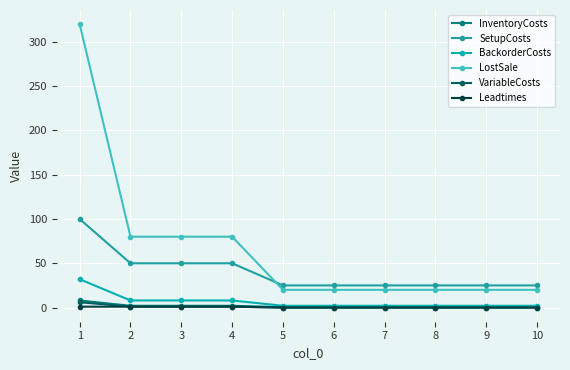

What is the difference between the maximum and minimum values in the Leadtimes series?

1.0